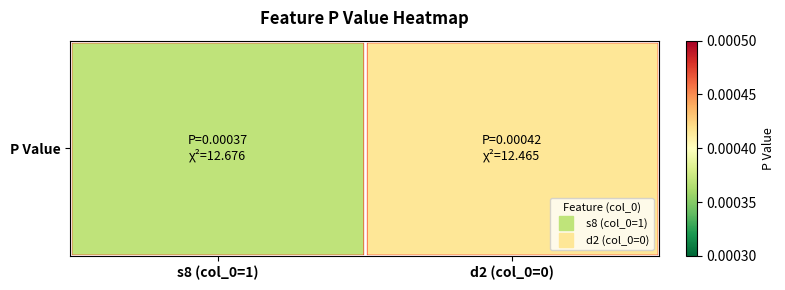

True or false: the data shows 0.0 at d2 (col_0=0).

True